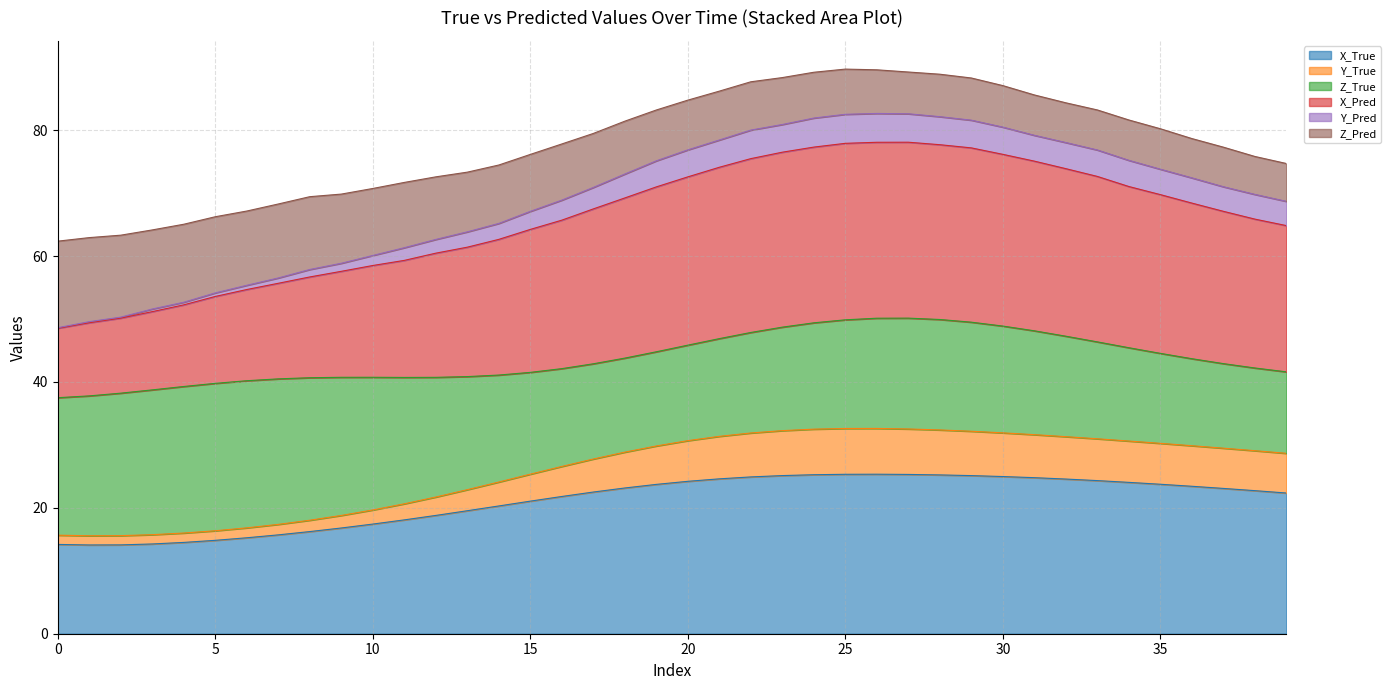

What are all the series names shown in the legend?

X_True, Y_True, Z_True, X_Pred, Y_Pred, Z_Pred